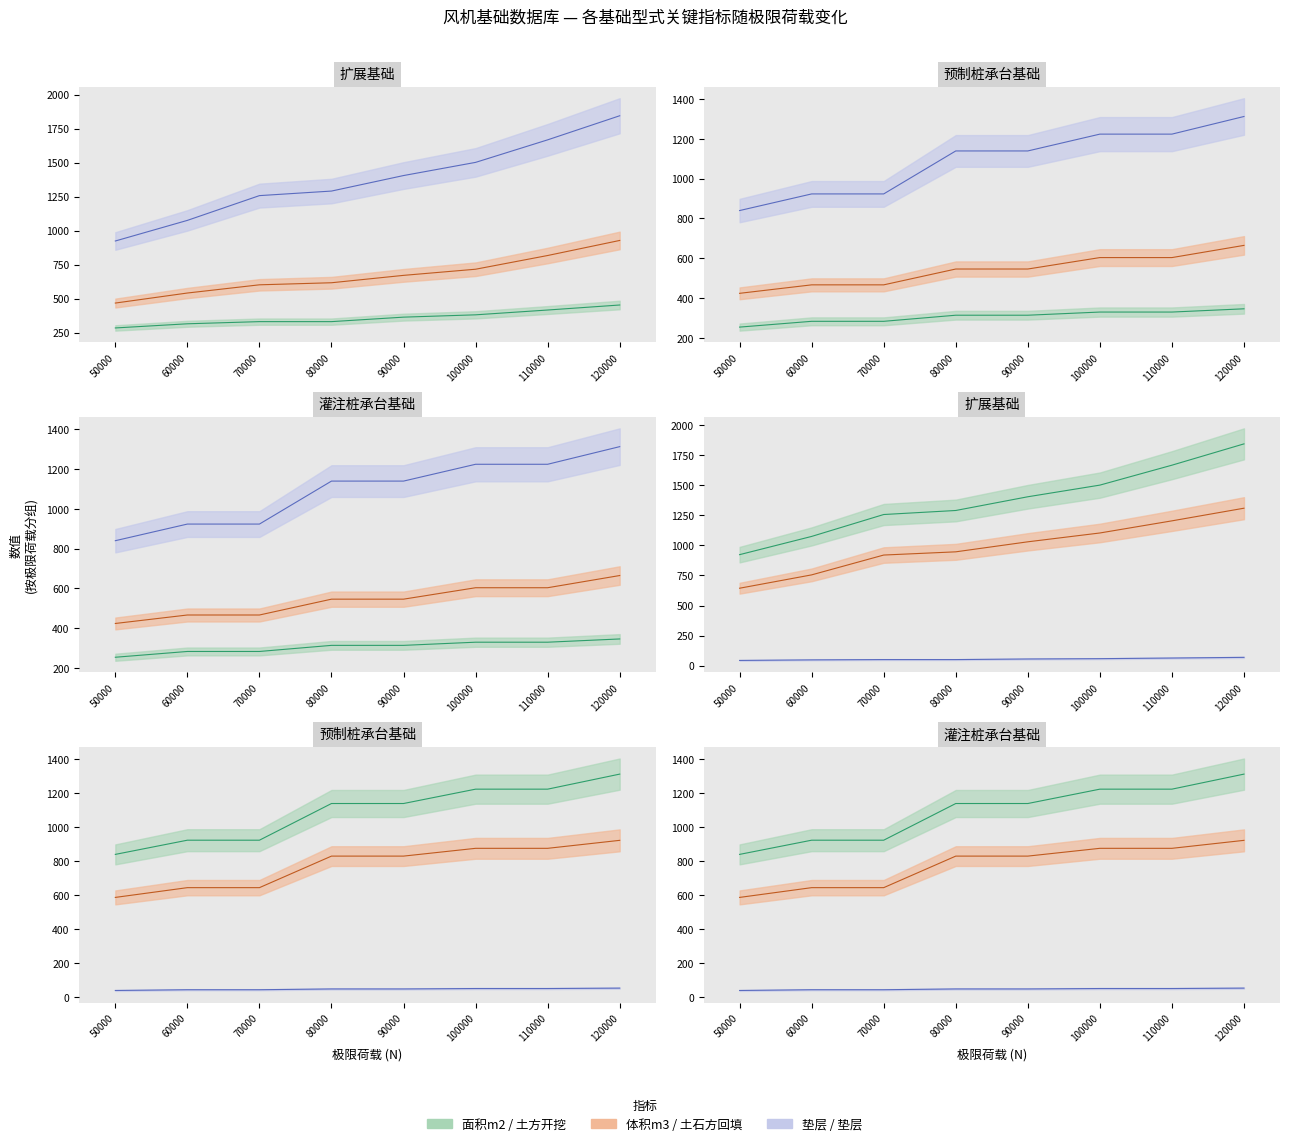

What is the smallest value displayed?

39.0